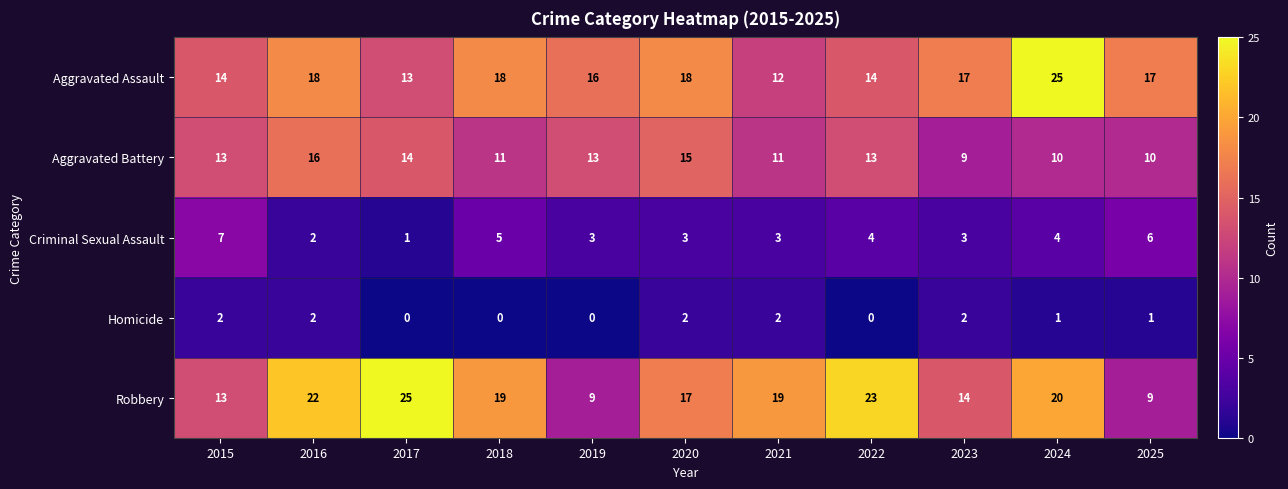

What is the maximum value shown in the chart?

25